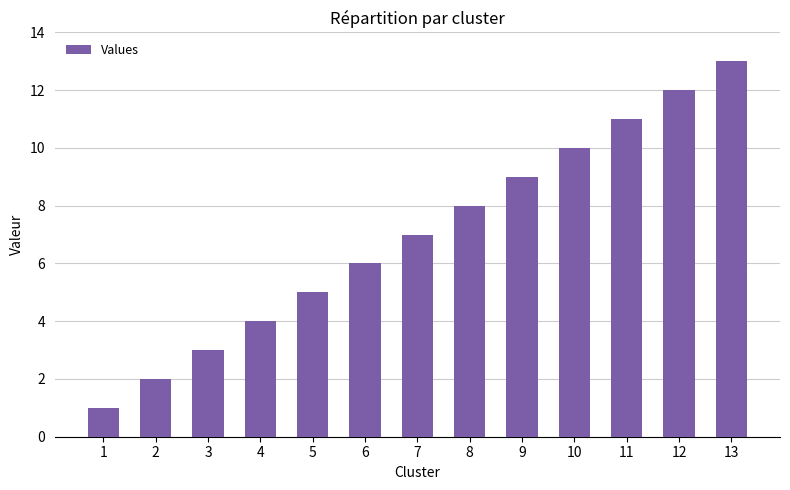

Reading right to left, transcribe all the data shown in this chart.

13	12	11	10	9	8	7	6	5	4	3	2	1